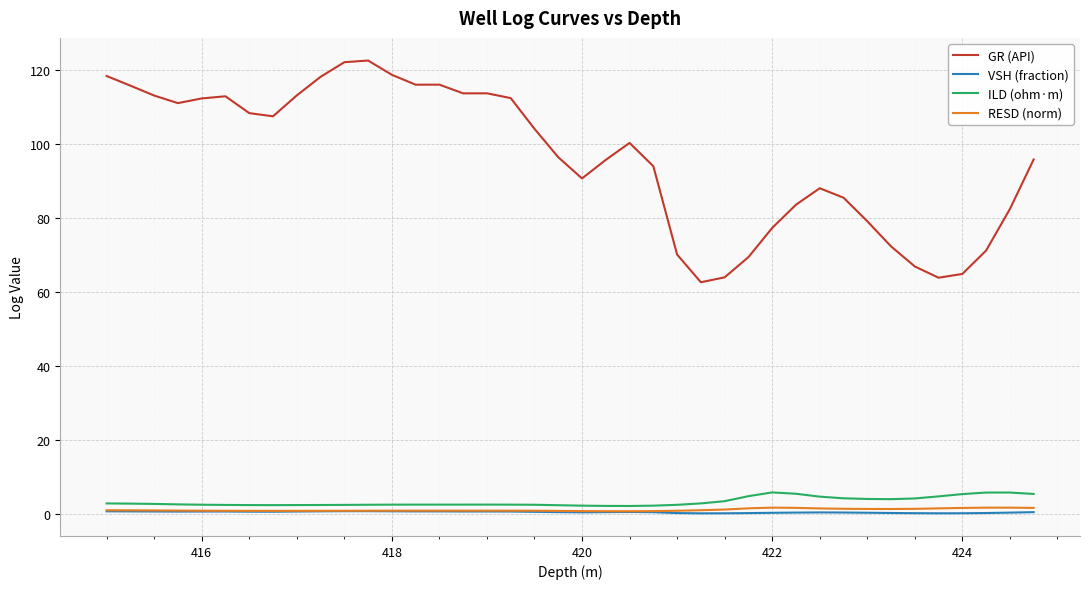

What is the greatest value displayed?

122.7